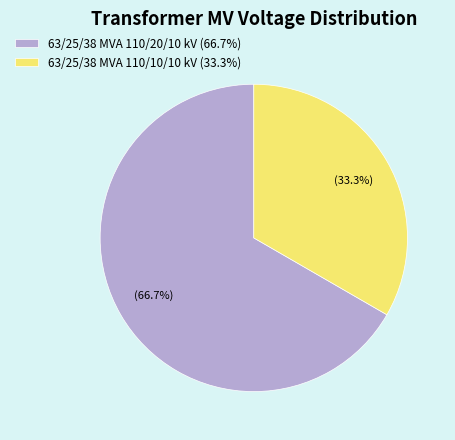

What is the ratio of the value at 63/25/38 MVA 110/10/10 kV to the value at 63/25/38 MVA 110/20/10 kV?

0.5